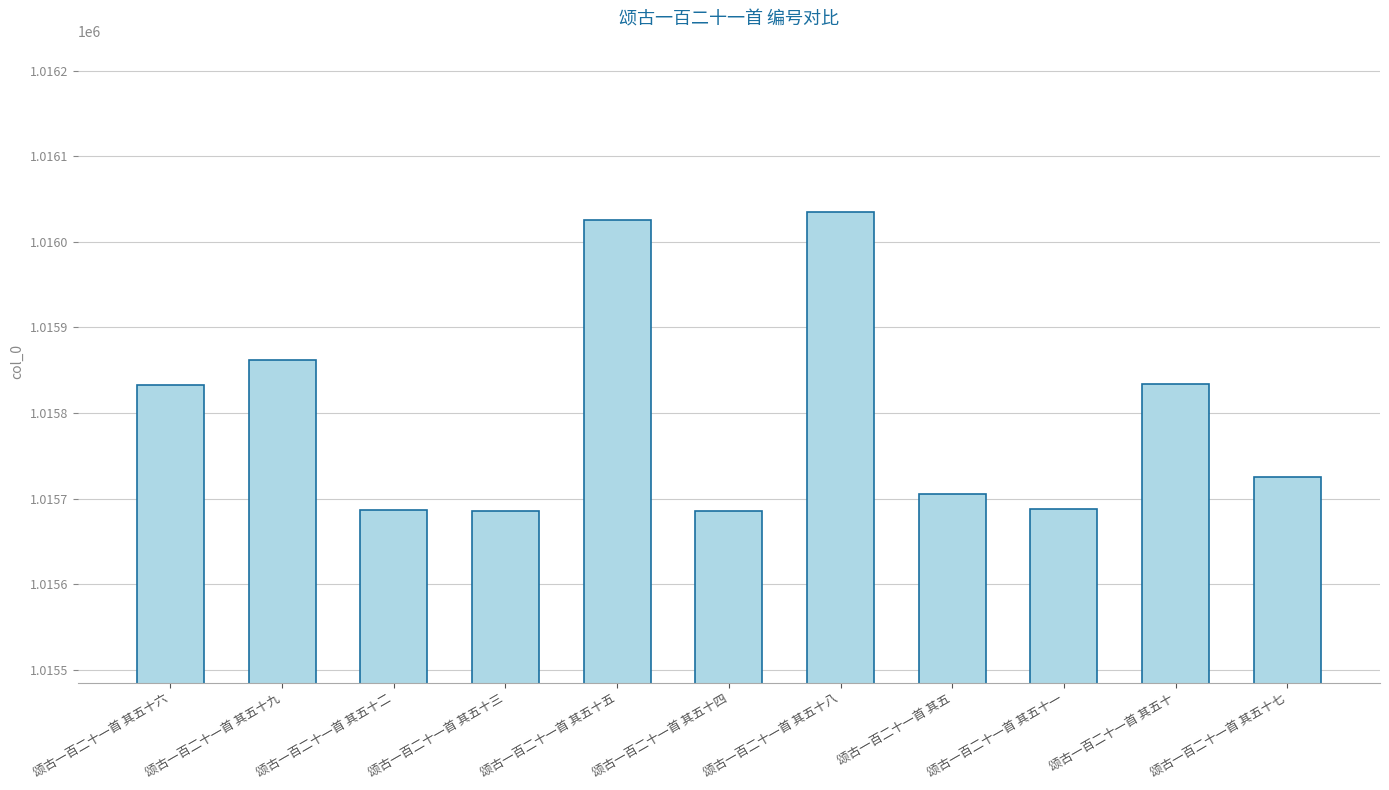

What is the minimum value shown in the chart?

1015685